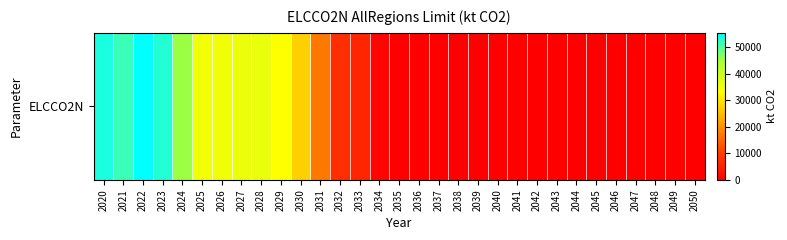

Which category has the lowest value across all series?

2035